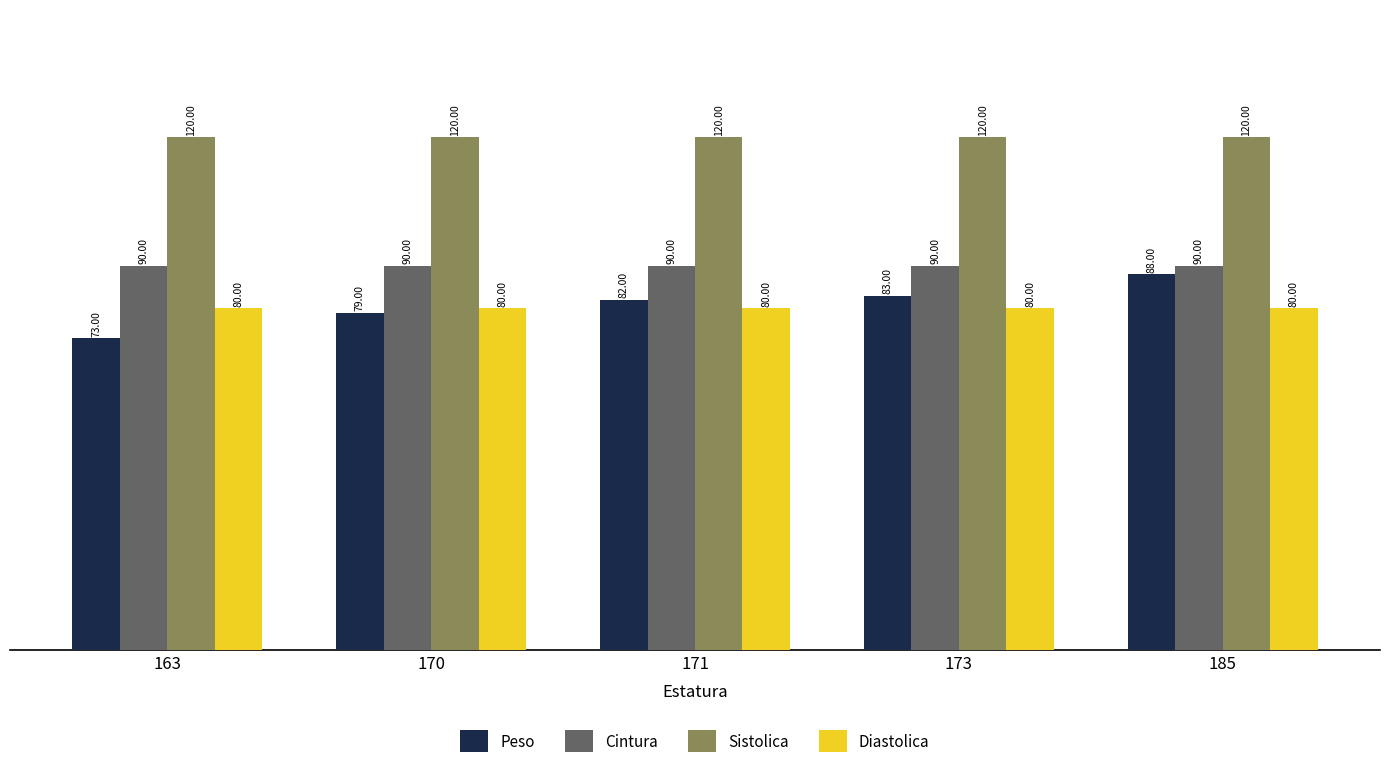

What is the highest value of the Diastolica series?

80